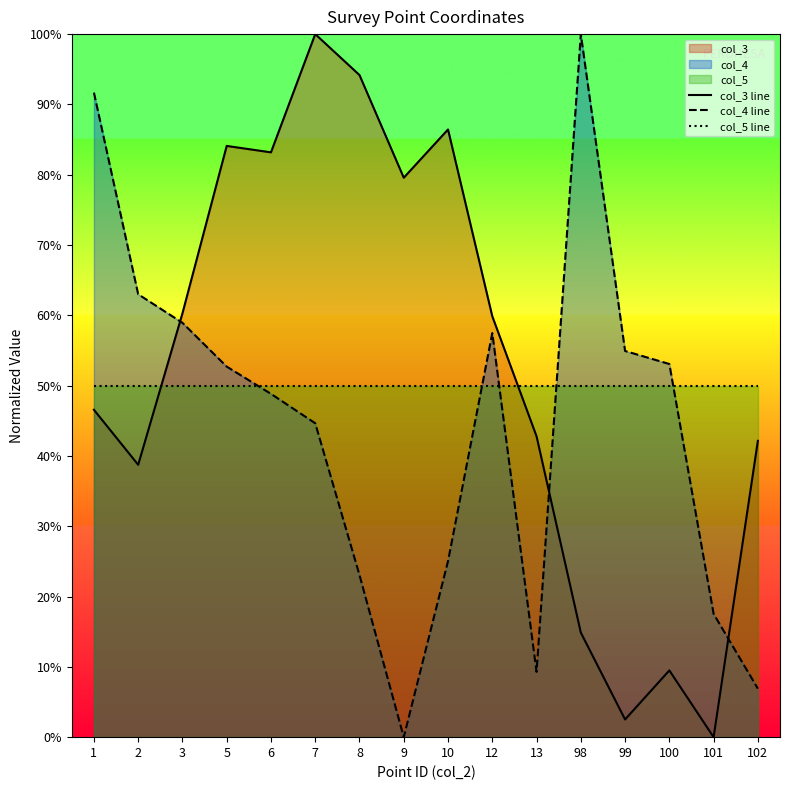

The col_5 line series shows 0.3 at 1. True or false?

False